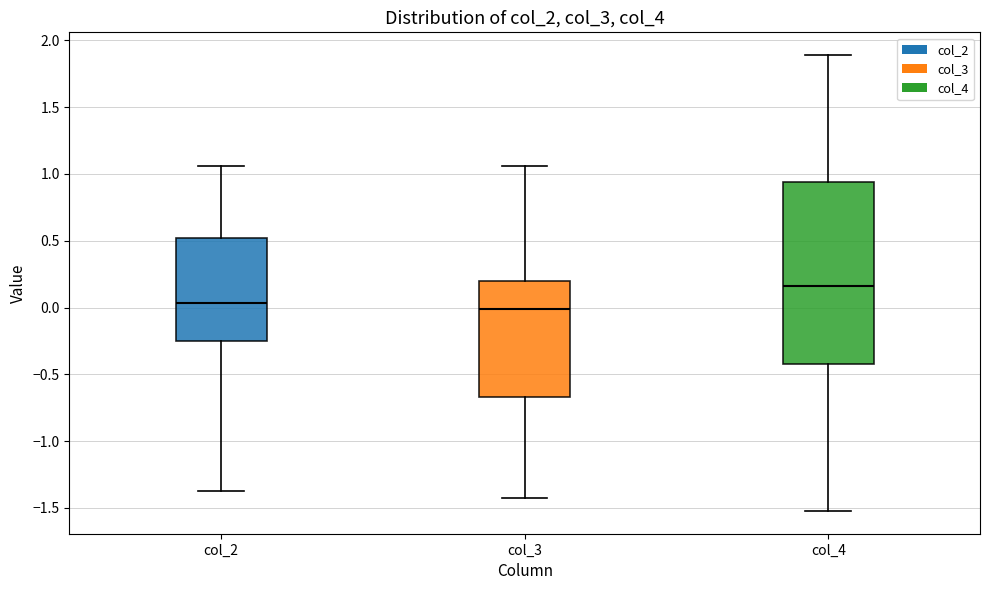

Which box is the tallest, from its lower edge to its upper edge?

col_4